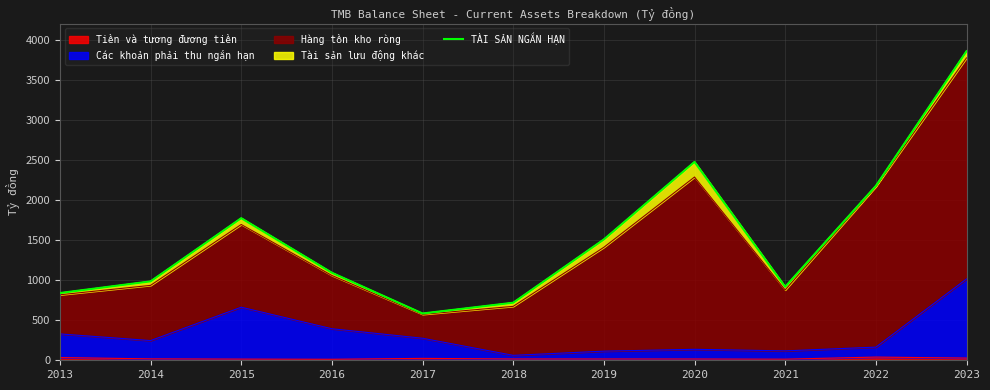

Which has a higher value, 2013 or 2014?

2014